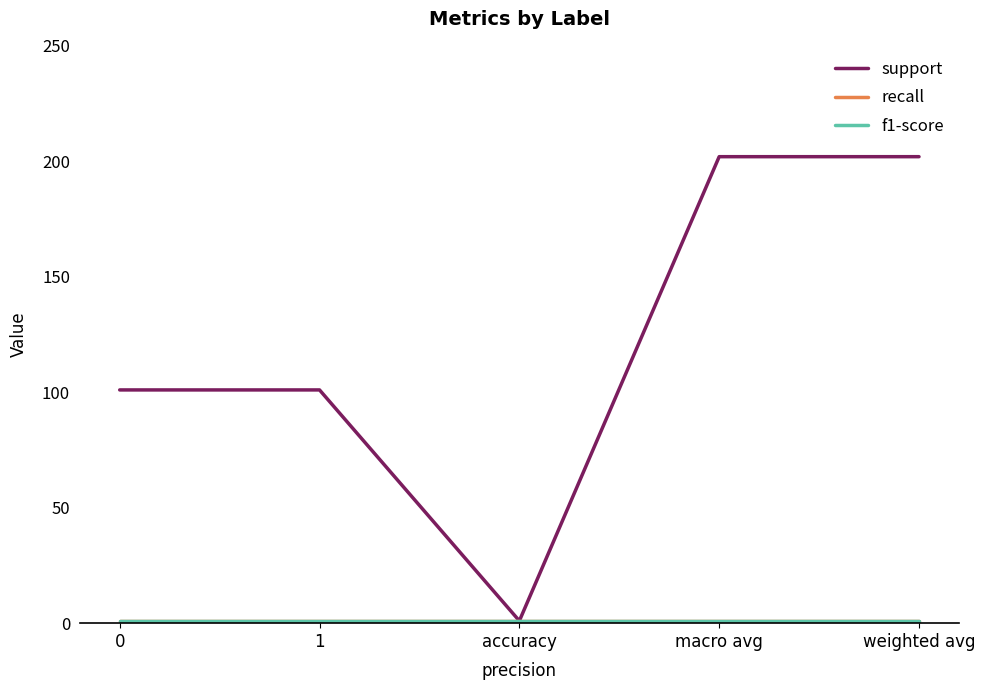

Which label corresponds to the smallest value in the chart?

accuracy